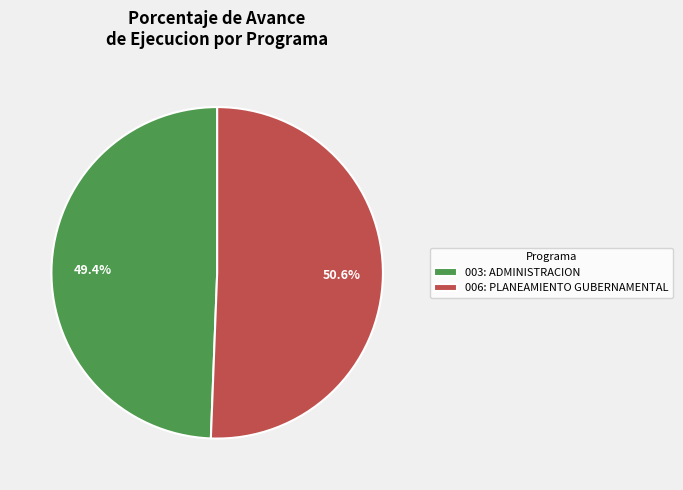

What percentage is the 003: ADMINISTRACION slice, to the nearest percent?

49%